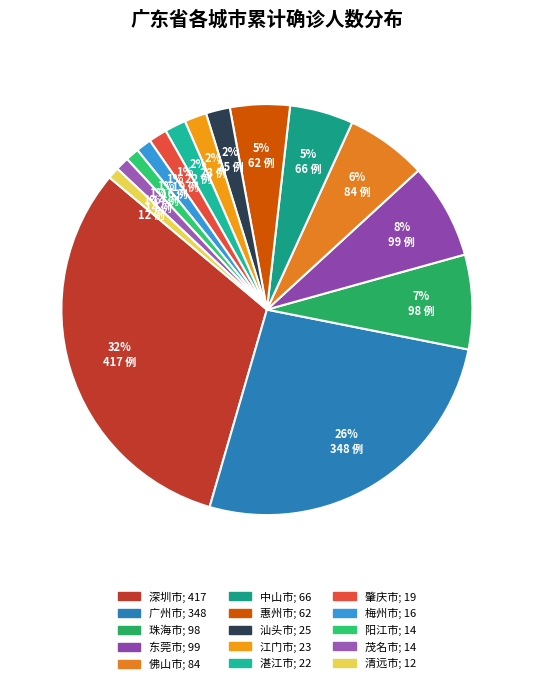

What is the change in value from 汕头市 to 江门市?

-2